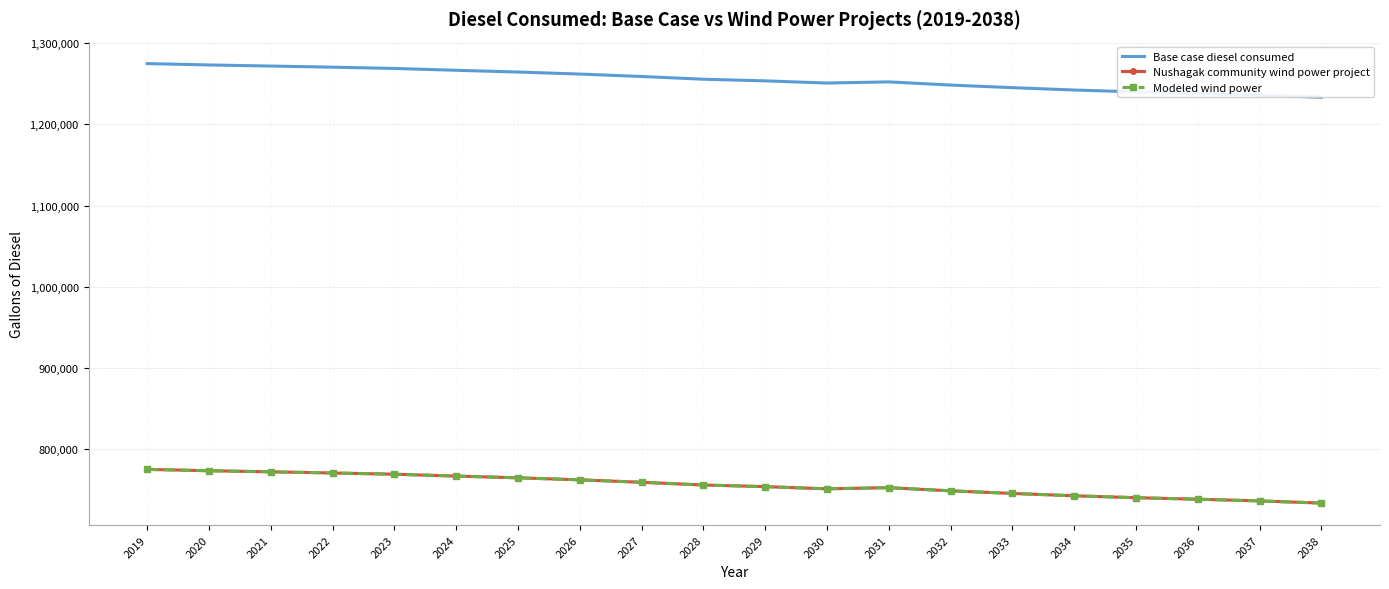

True or false: Base case diesel consumed and Modeled wind power cross at least once.

False